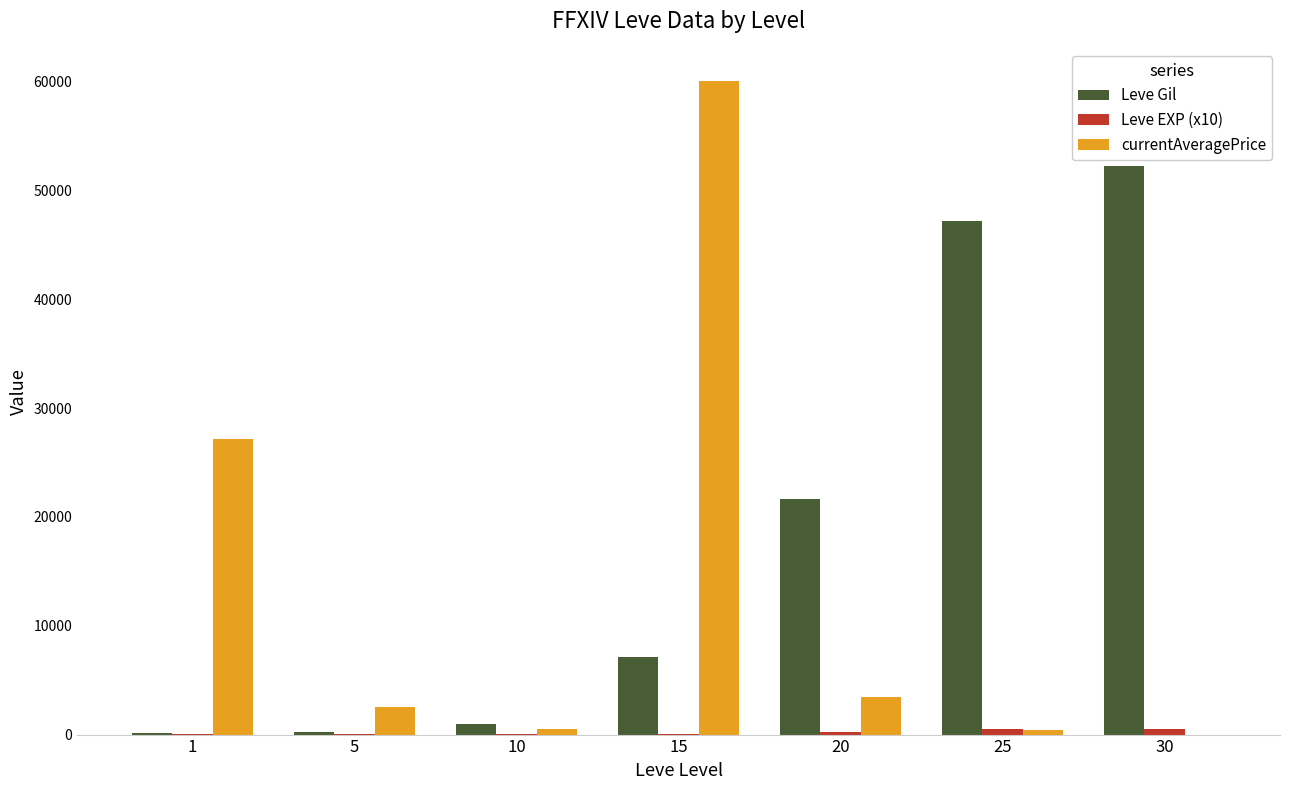

Which series changed the most between 15 and 30?

currentAveragePrice